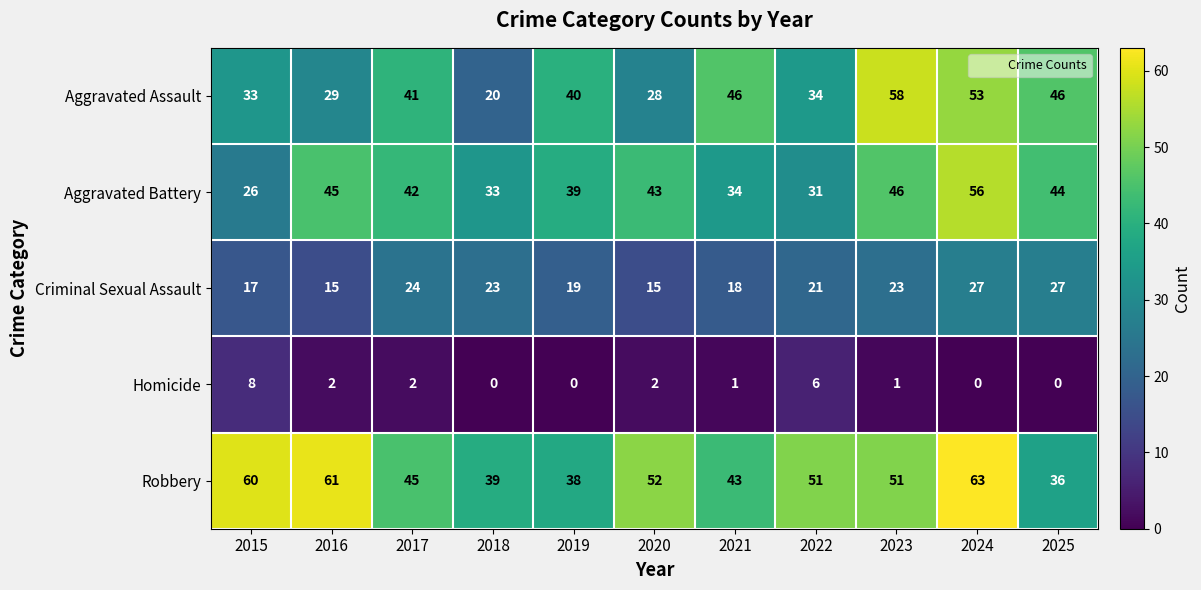

At how many categories does at least one series exceed 47?

6